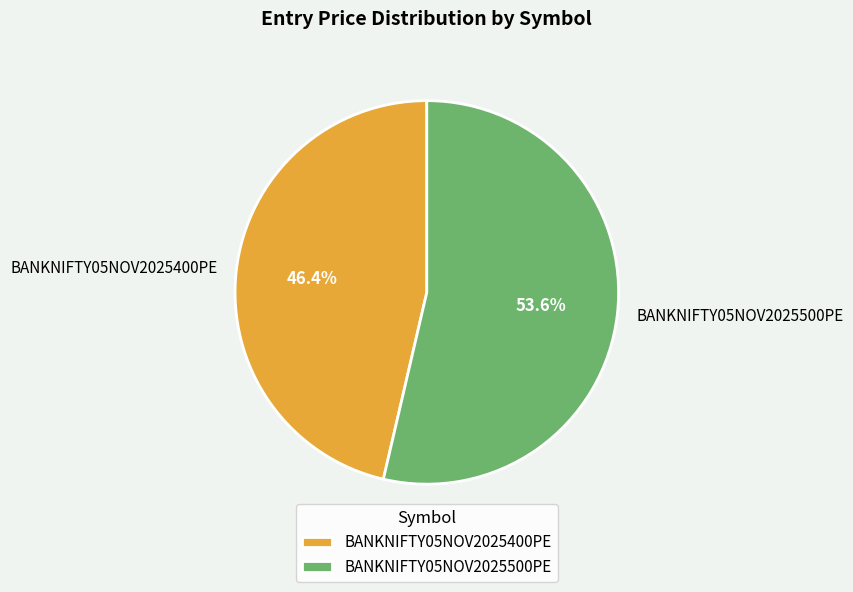

To the nearest percent, what percentage of the pie is BANKNIFTY05NOV2025400PE?

46%